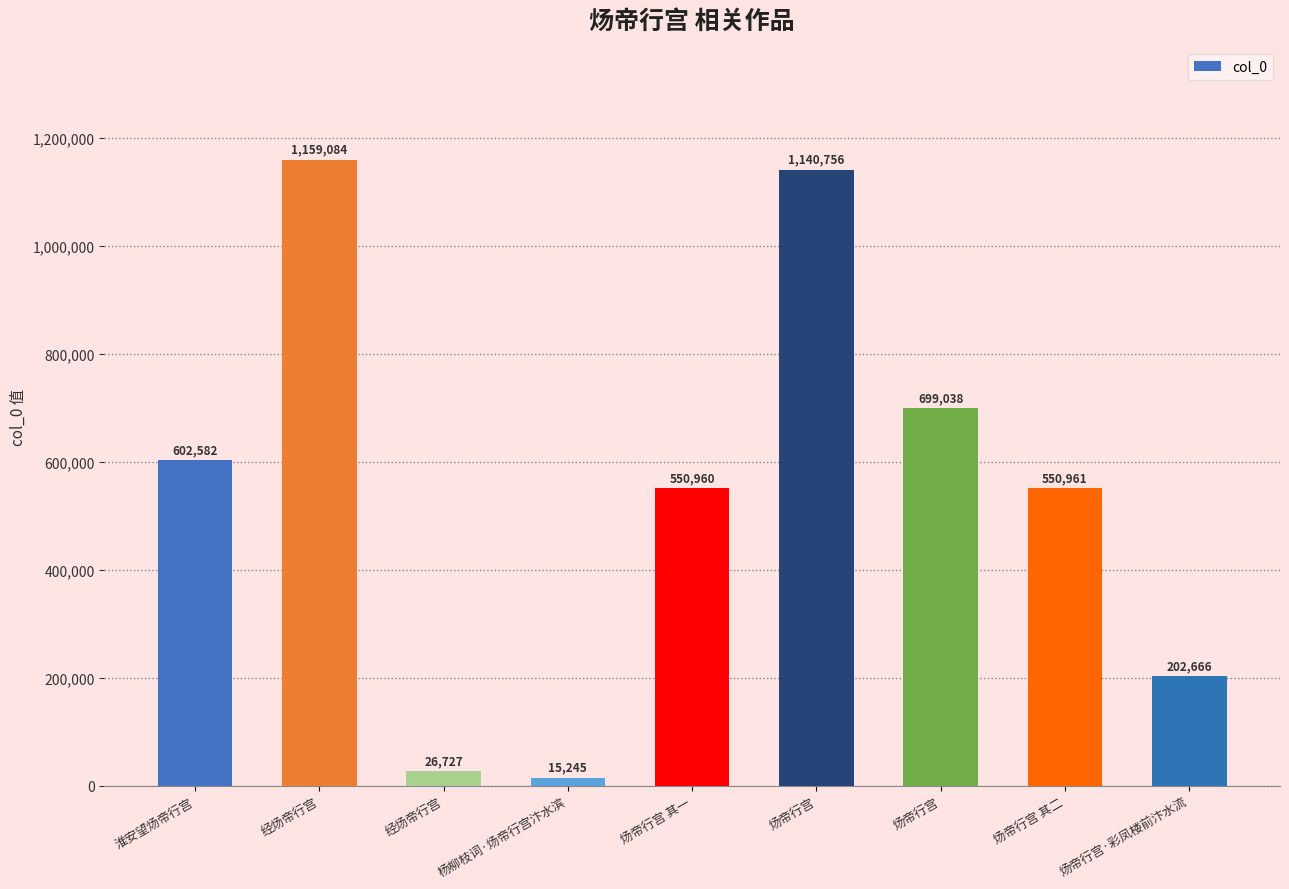

Which category has the lowest value across all series?

杨柳枝词·炀帝行宫汴水滨